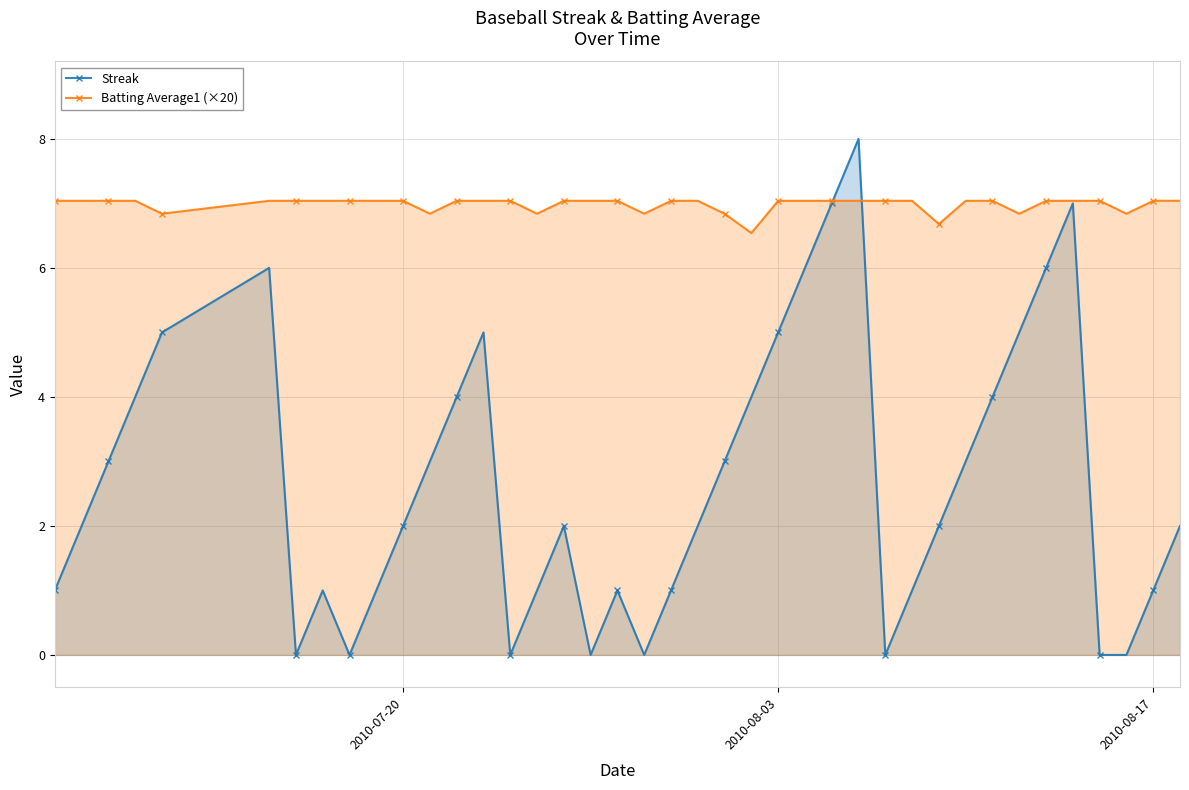

True or false: Streak has more than 1 interior local peaks.

True